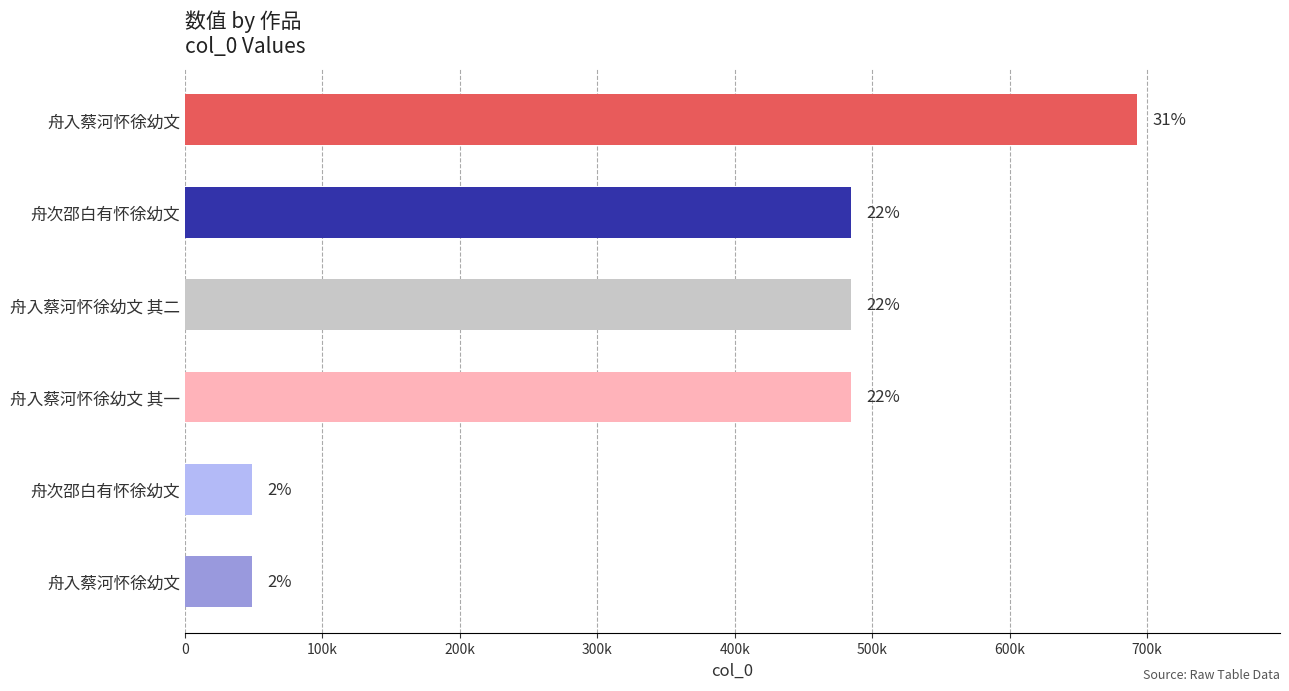

Are the bars horizontal?

Yes